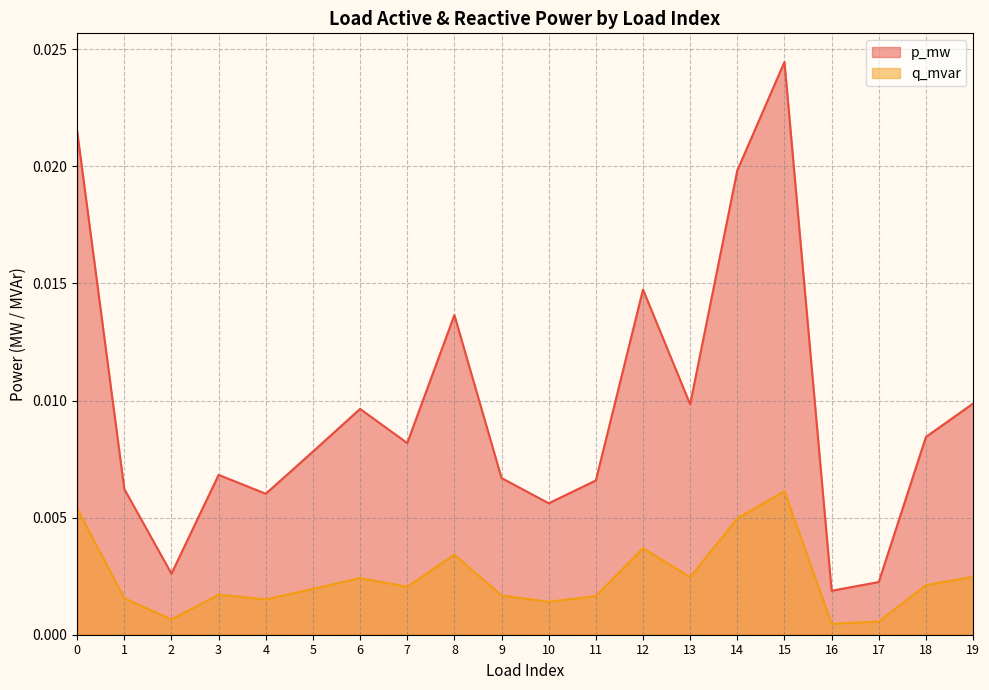

True or false: p_mw and q_mvar intersect in this chart.

False